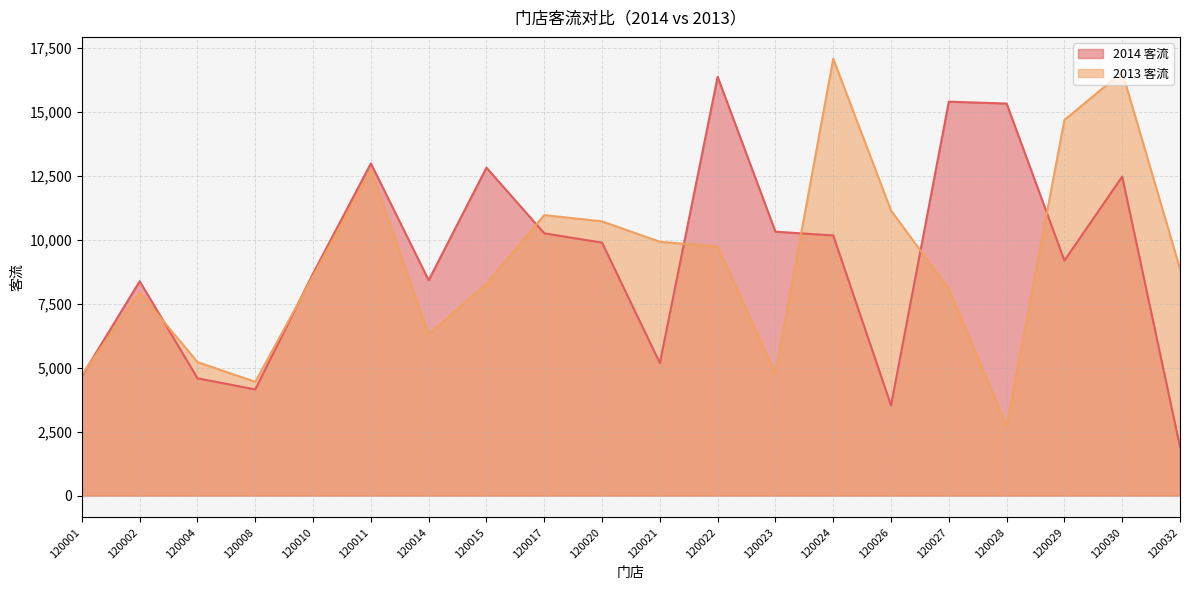

True or false: 2013 客流 has a value of 3517 at 120014.

False